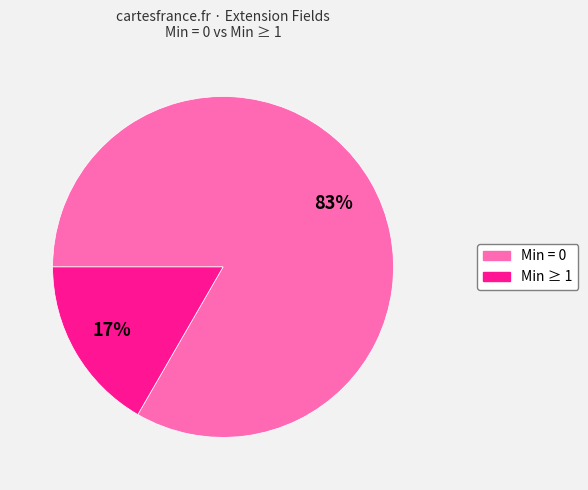

Count the number of slices in the pie.

2